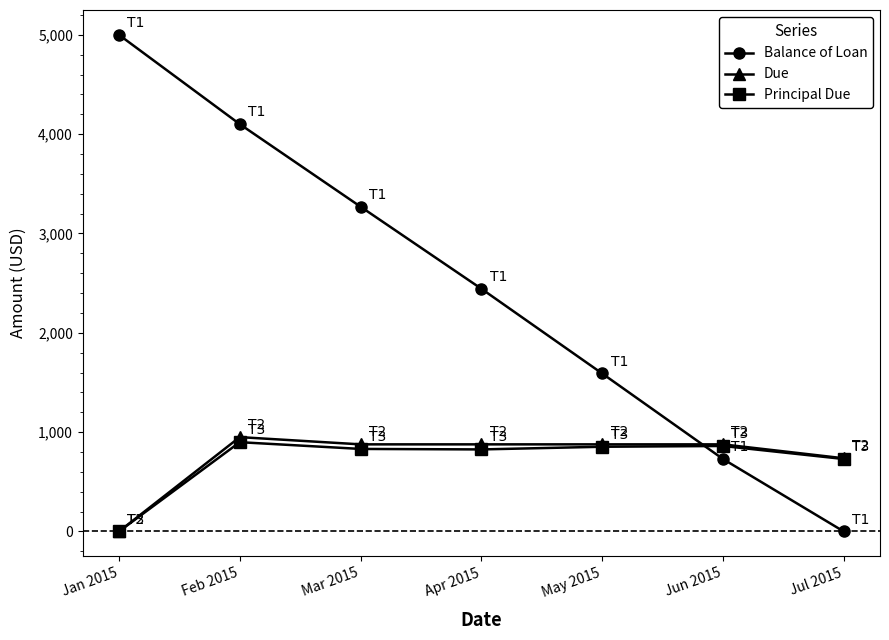

Where is the first local maximum for Due?

Feb 2015